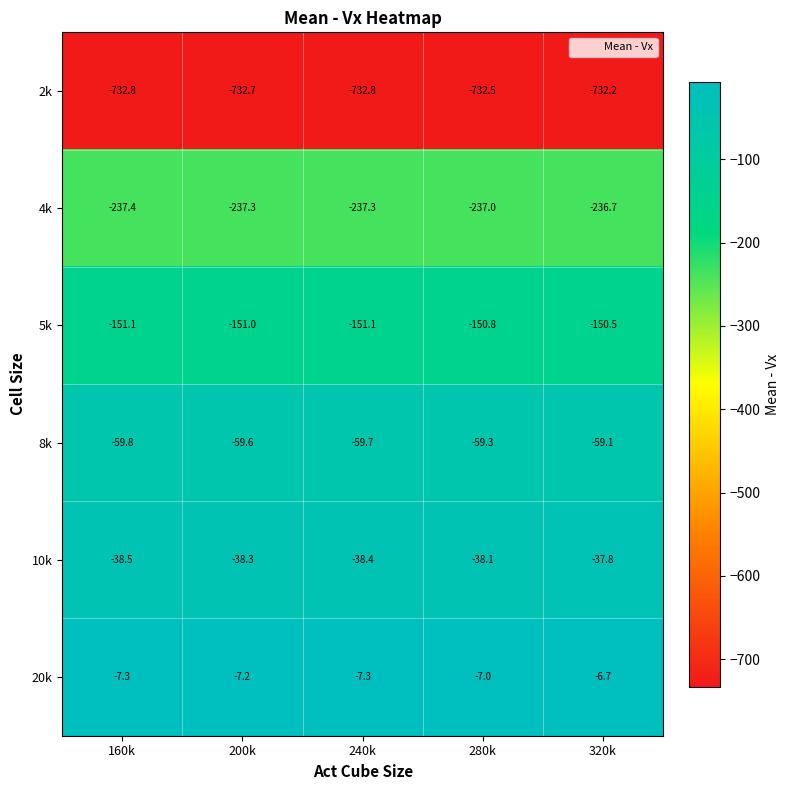

What is the difference between the highest and lowest values at 280k?

725.5